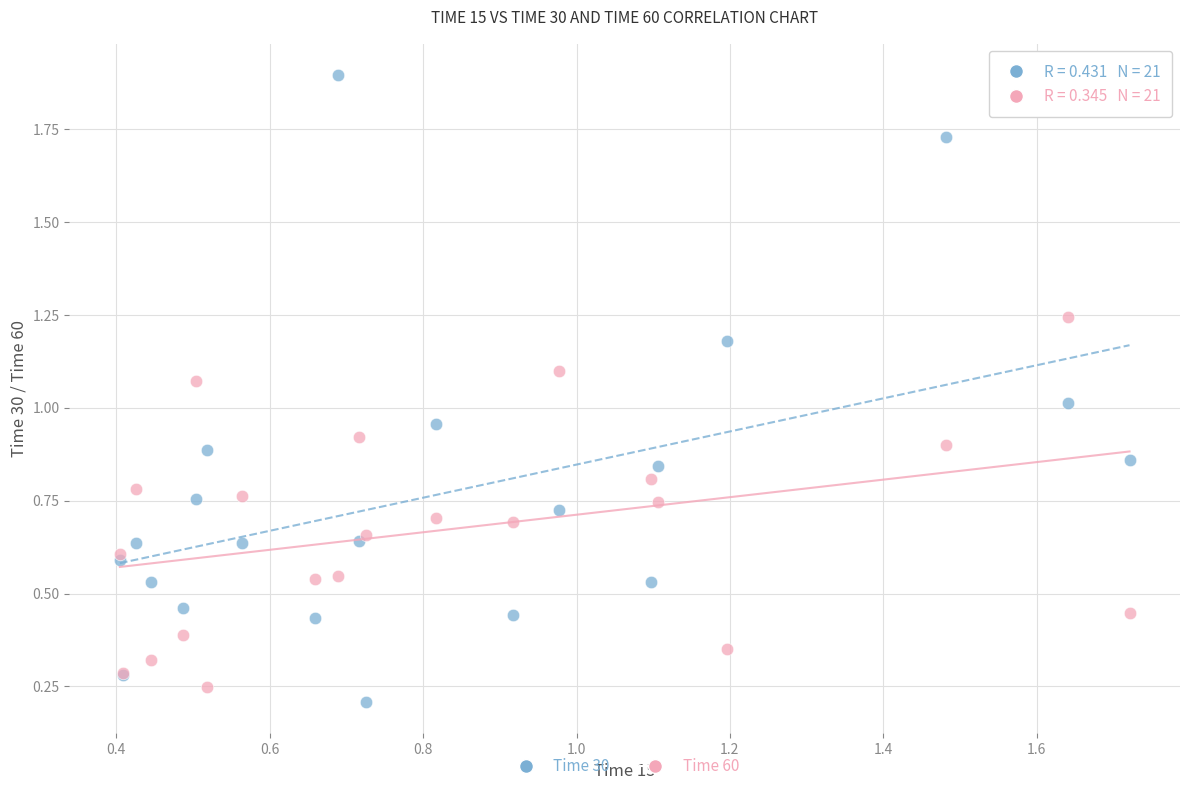

Which series reaches the maximum Y coordinate?

Time 30